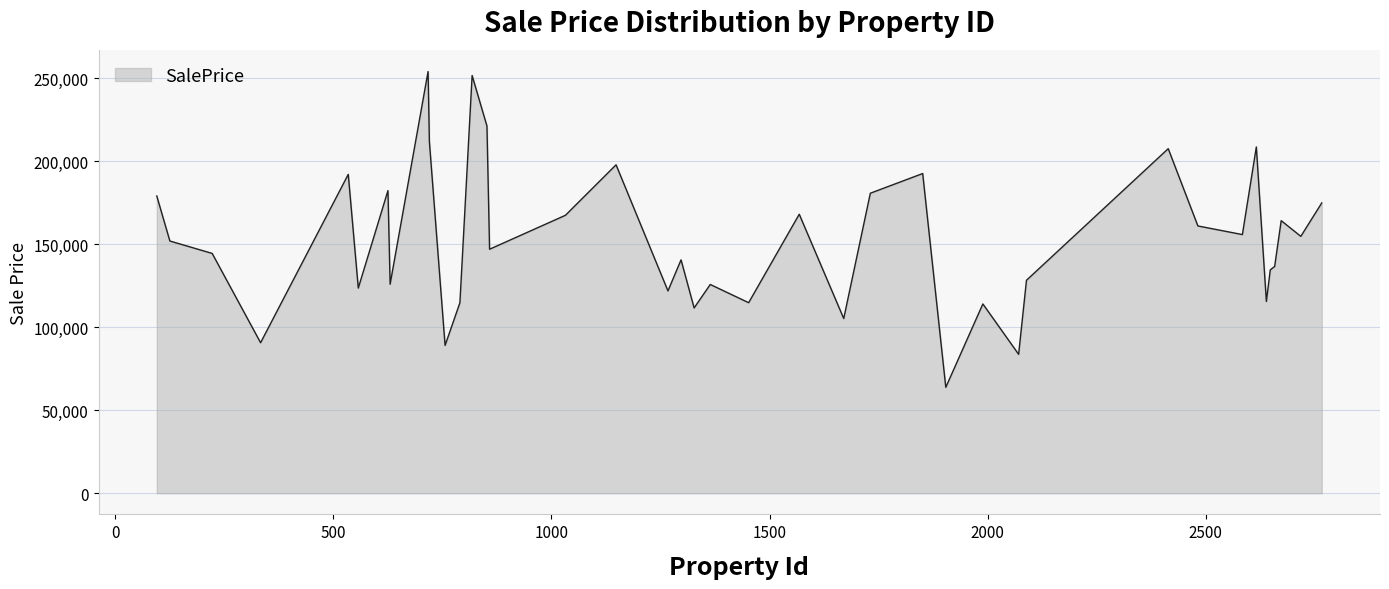

What is the smallest value displayed?

63808.3